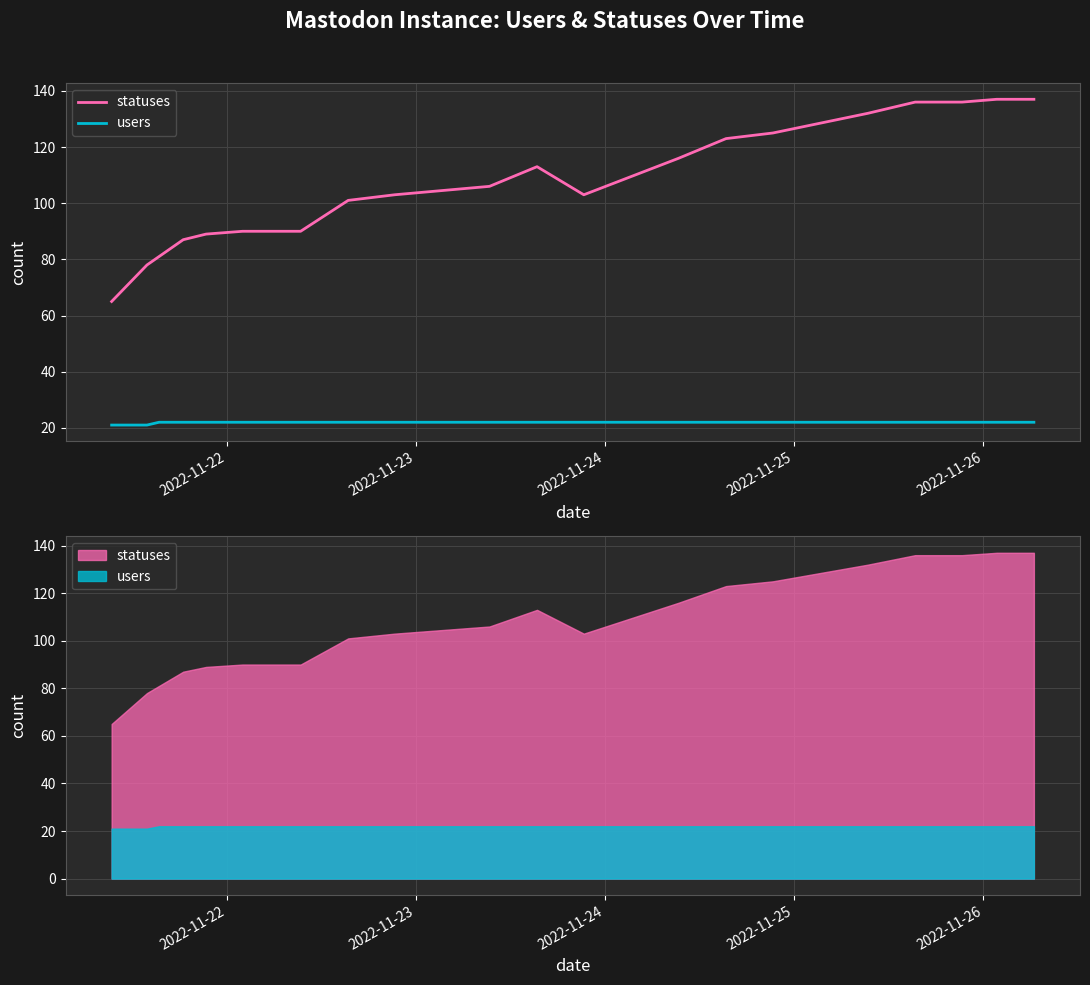

How many data points does each series have?

20